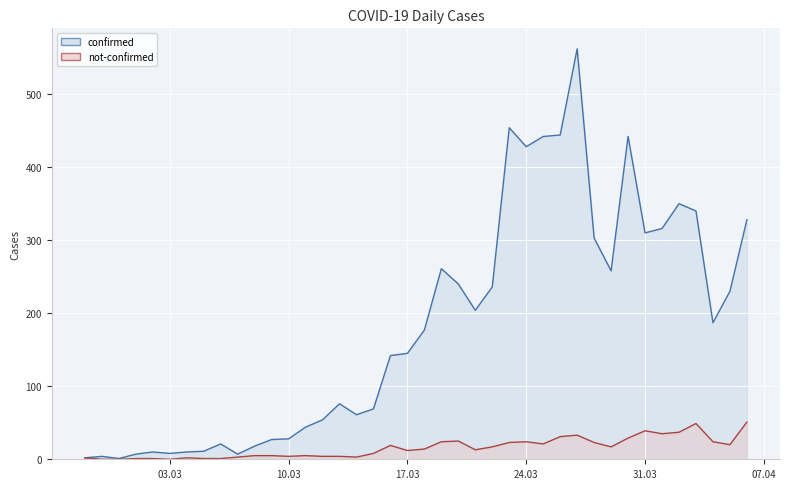

What value does the confirmed series have at 2020-04-04, to the nearest 50?

200